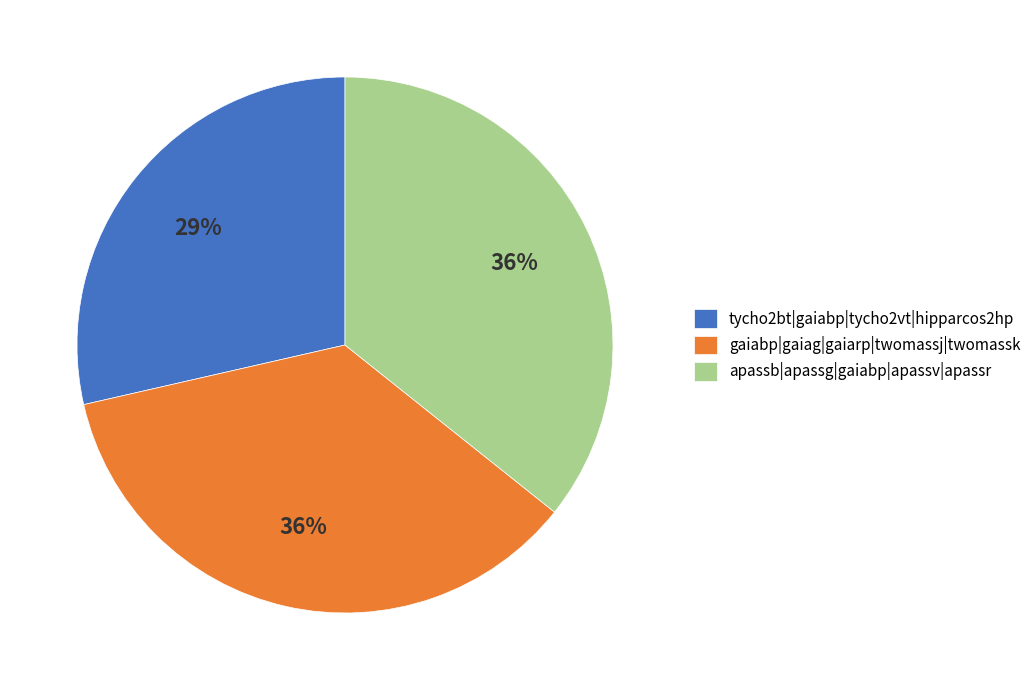

Is there a majority slice in this chart?

No